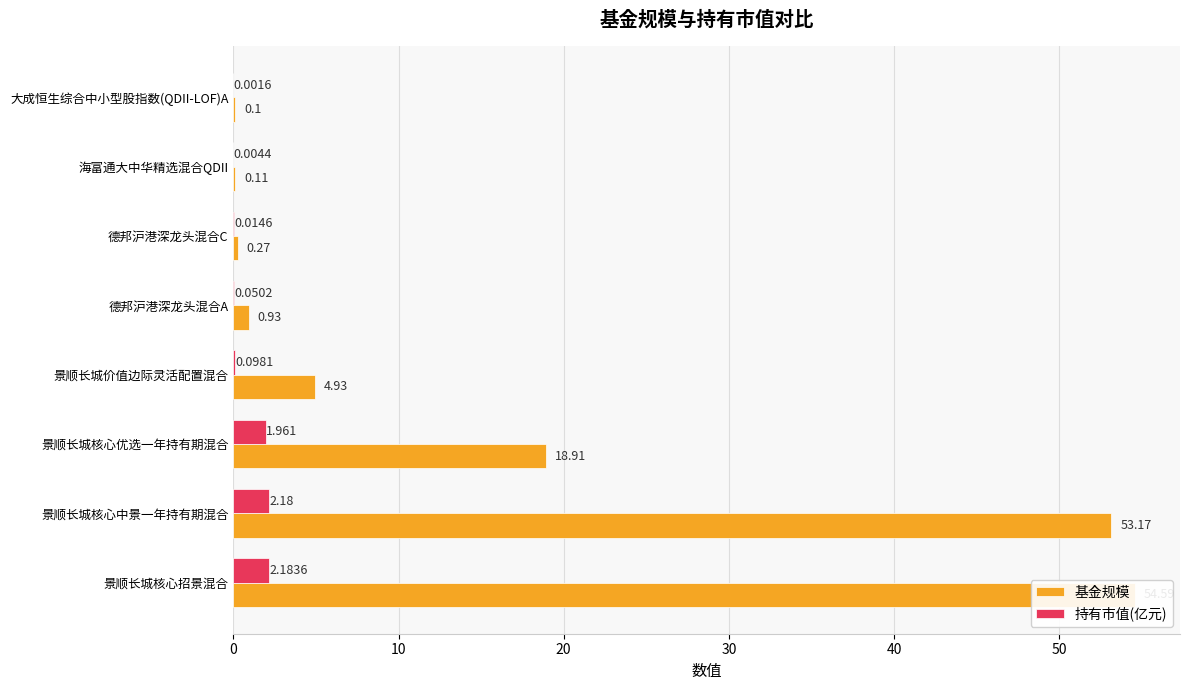

How many values in the 基金规模 series exceed 4?

4